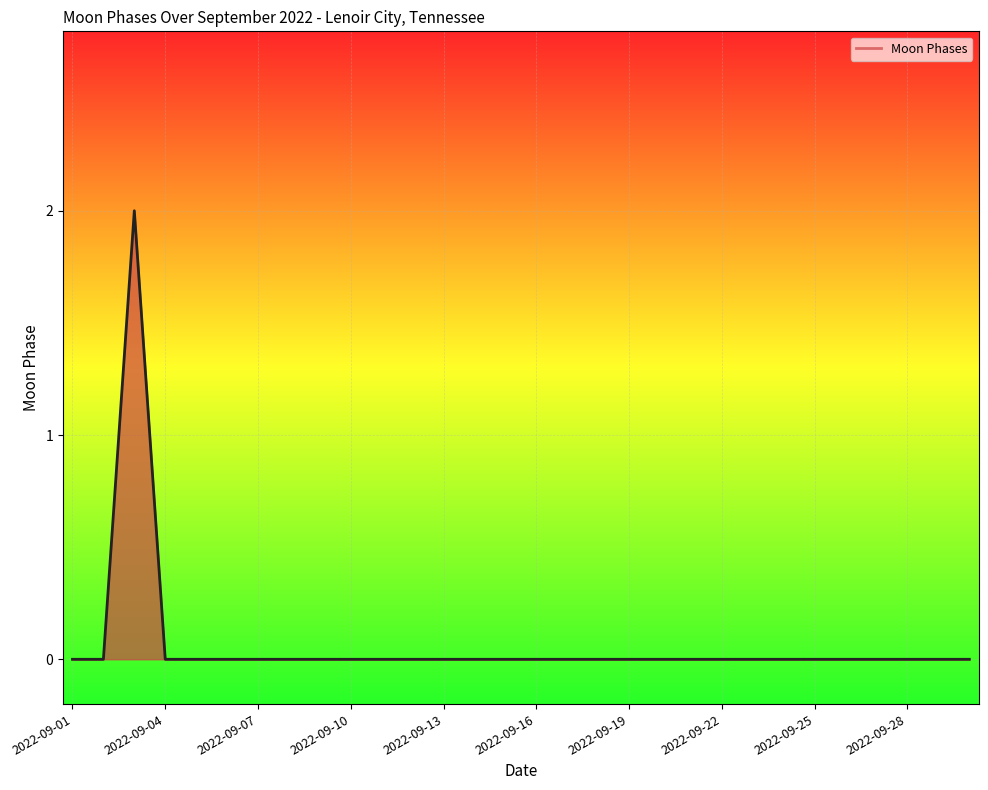

What is the sum of all values?

2